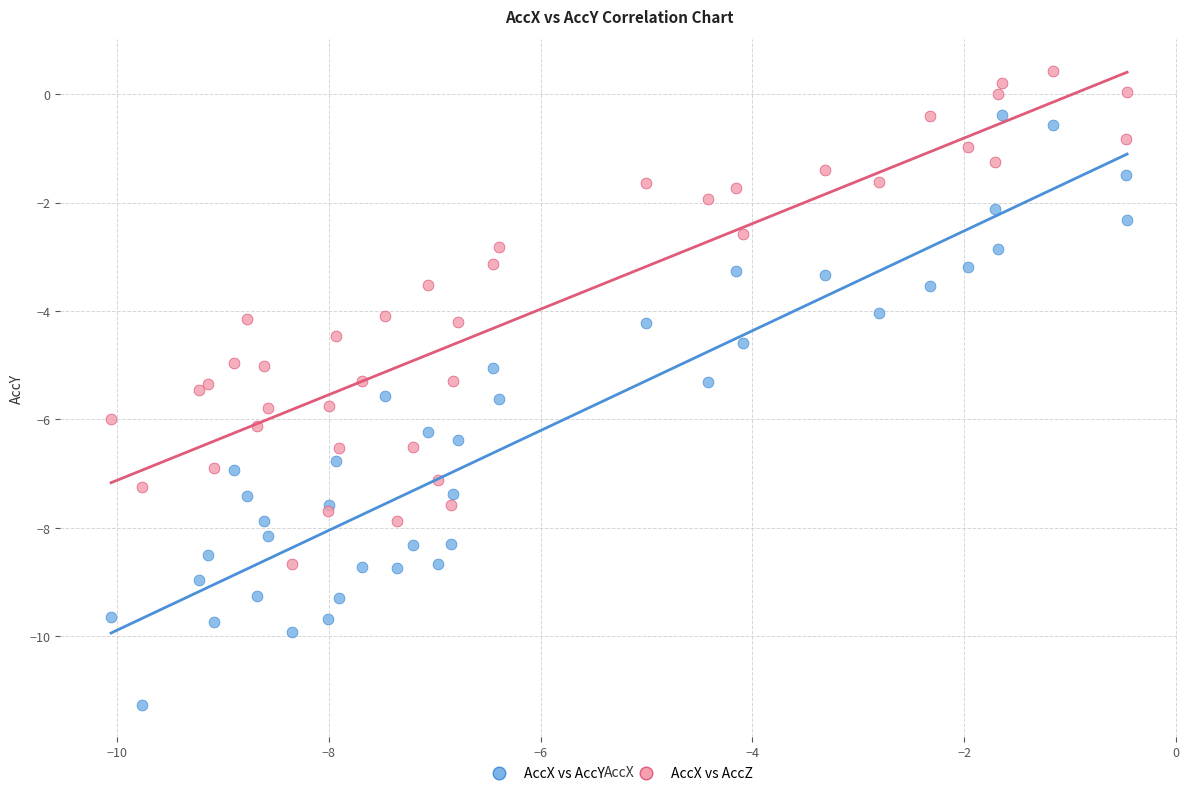

Which series has the widest spread of Y values?

AccX vs AccY